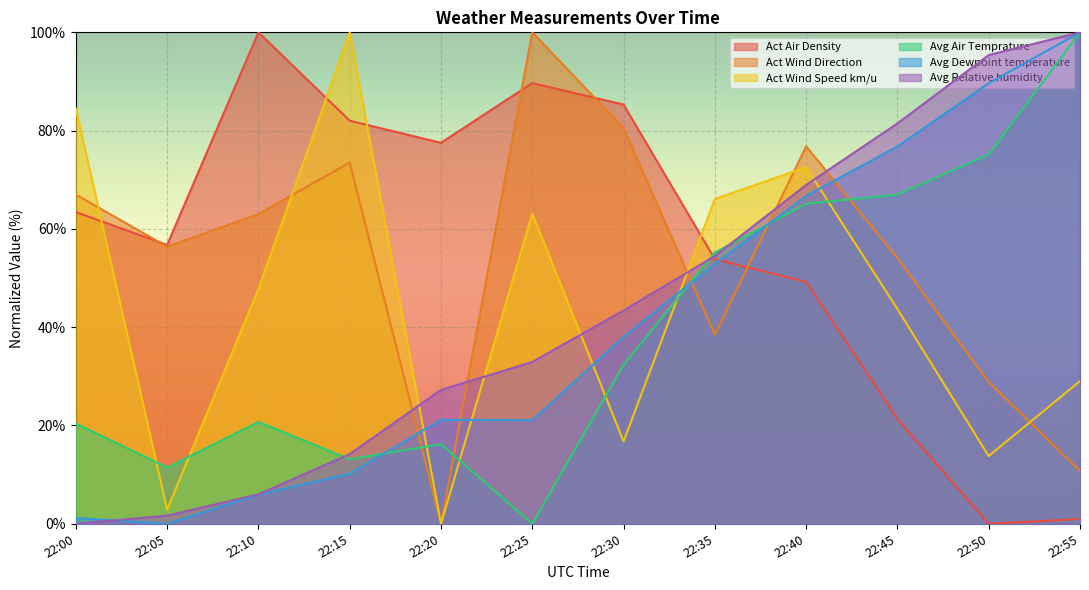

The Act Air Density series shows 63.4 at 22:00. True or false?

True